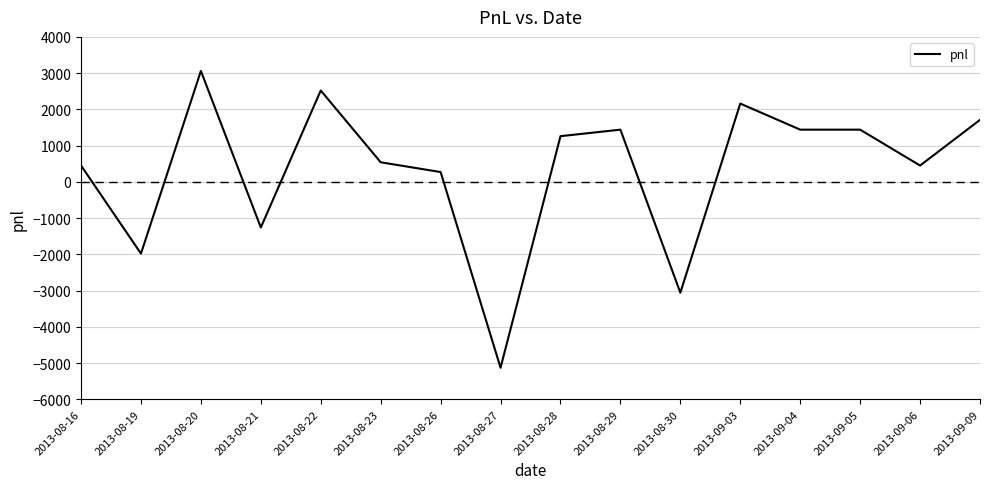

The value at 2013-09-04 is 2082. True or false?

False